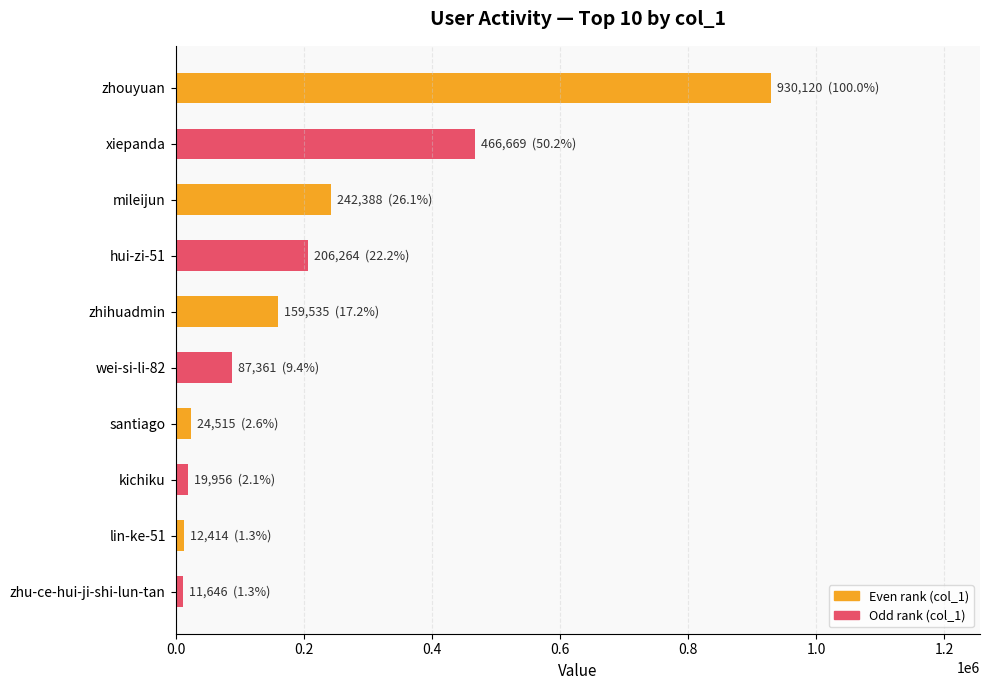

What is the label of the 7th bar from the top?

santiago